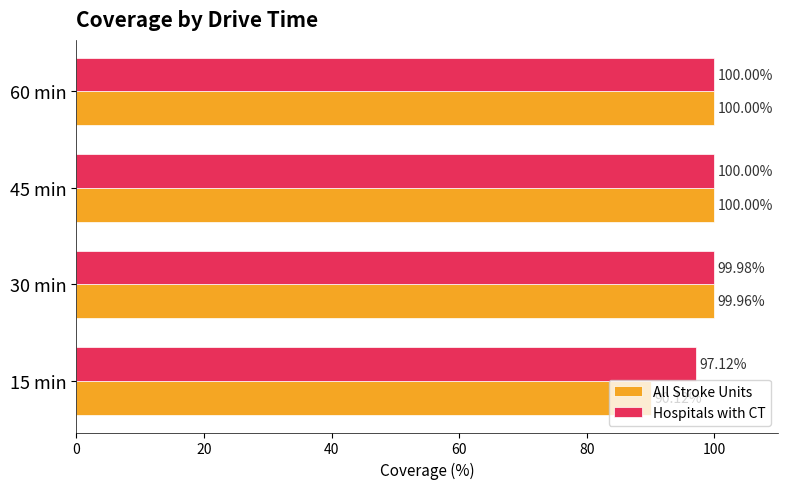

What is the minimum value shown in the chart?

90.1